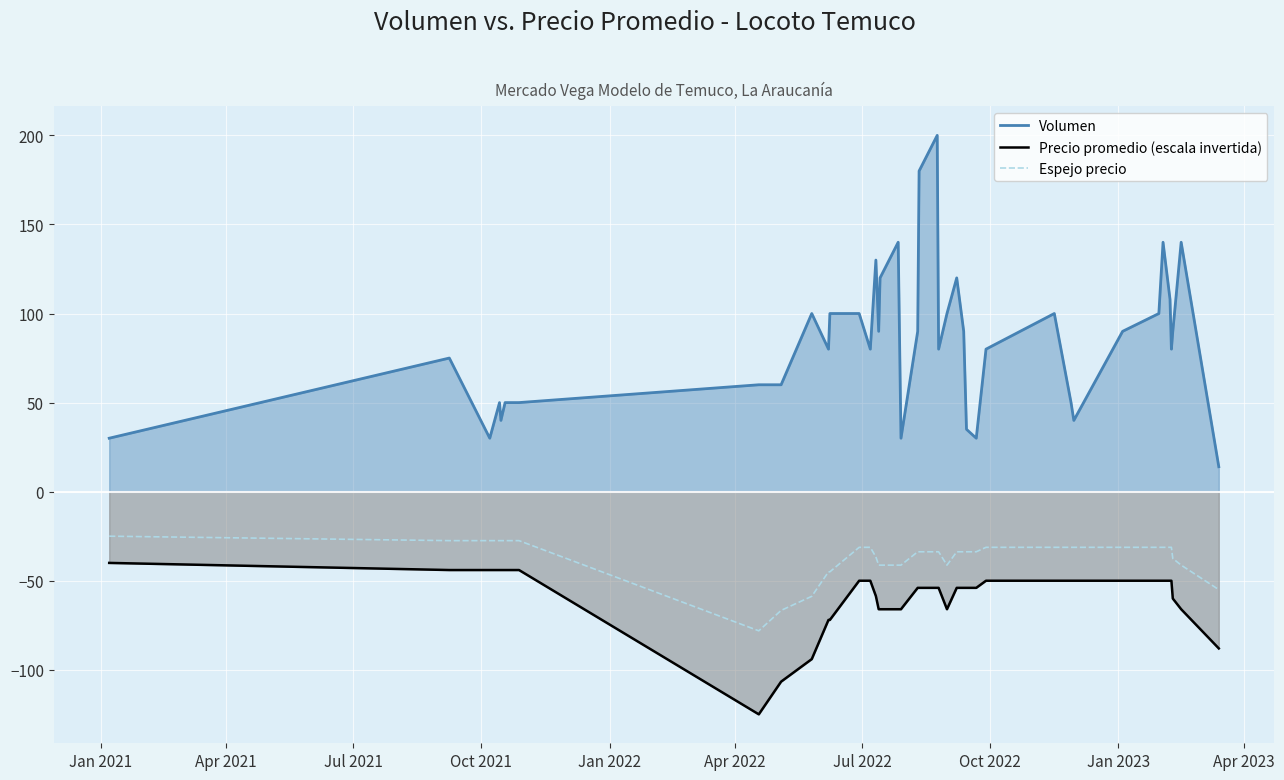

Rank the series by their average value, from lowest to highest.

Precio promedio (escala invertida), Espejo precio, Volumen